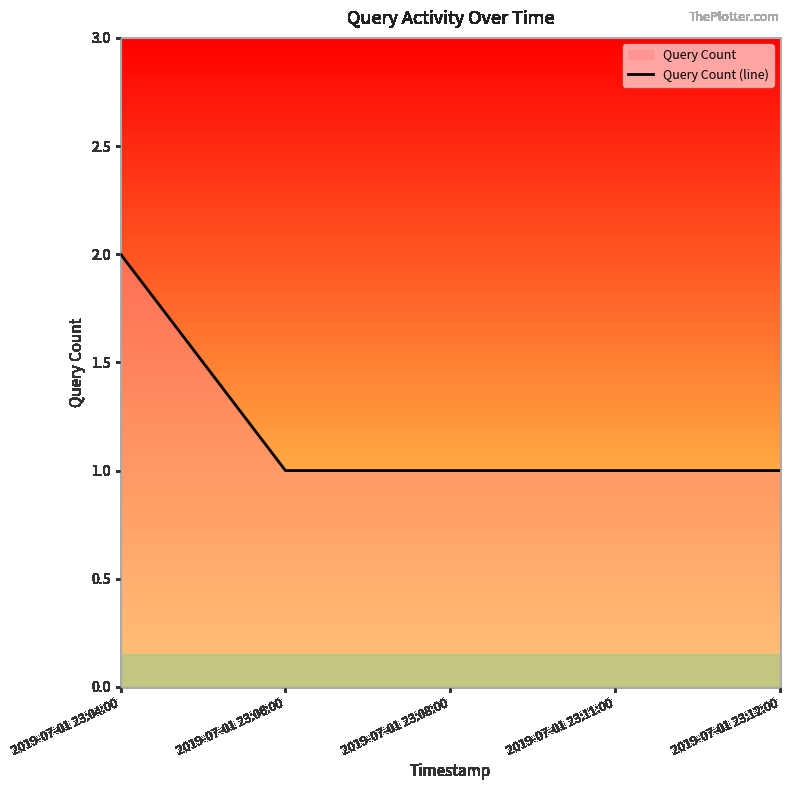

Which has a higher value, 2019-07-01 23:12:00 or 2019-07-01 23:08:00?

2019-07-01 23:12:00